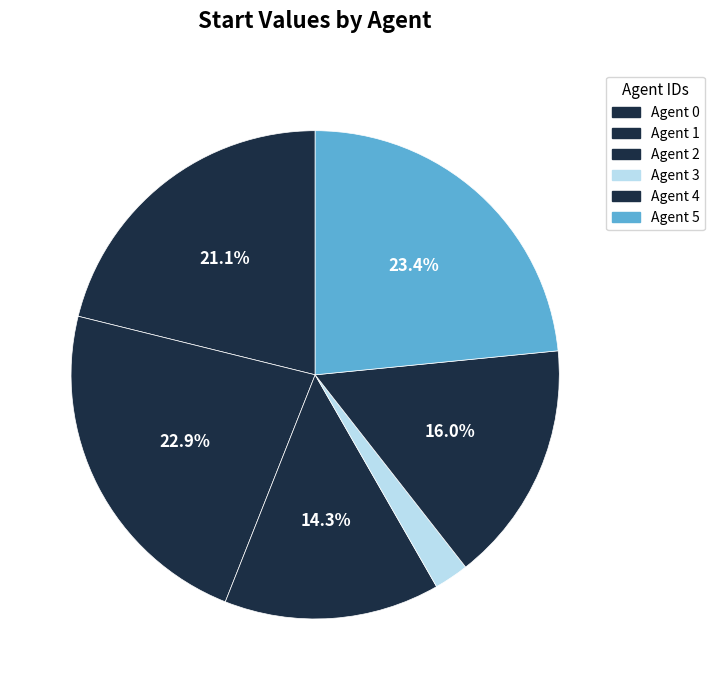

To the nearest percent, what is the difference between the largest and smallest slice percentages?

21%